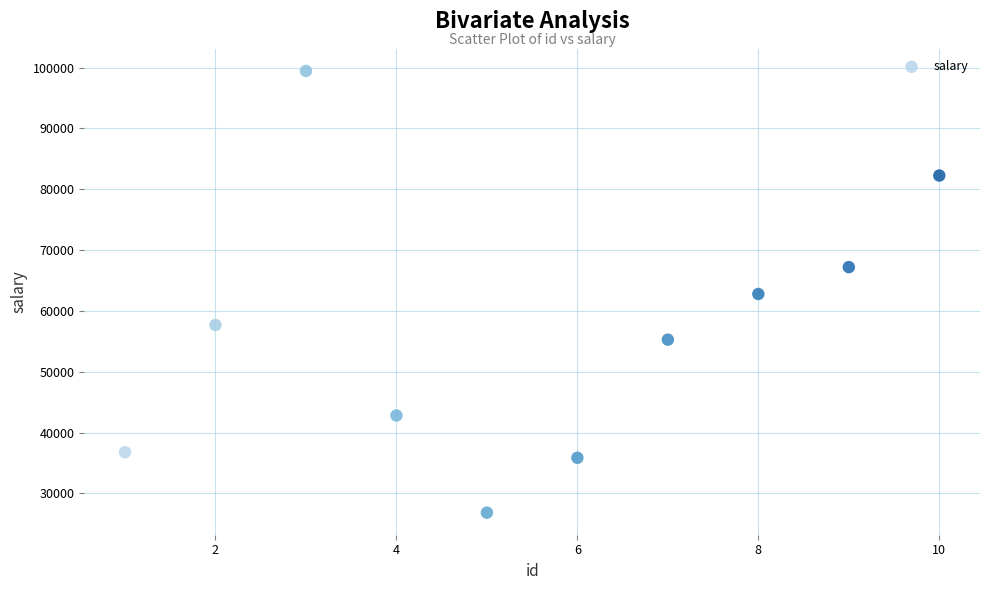

What is the average X value?

6